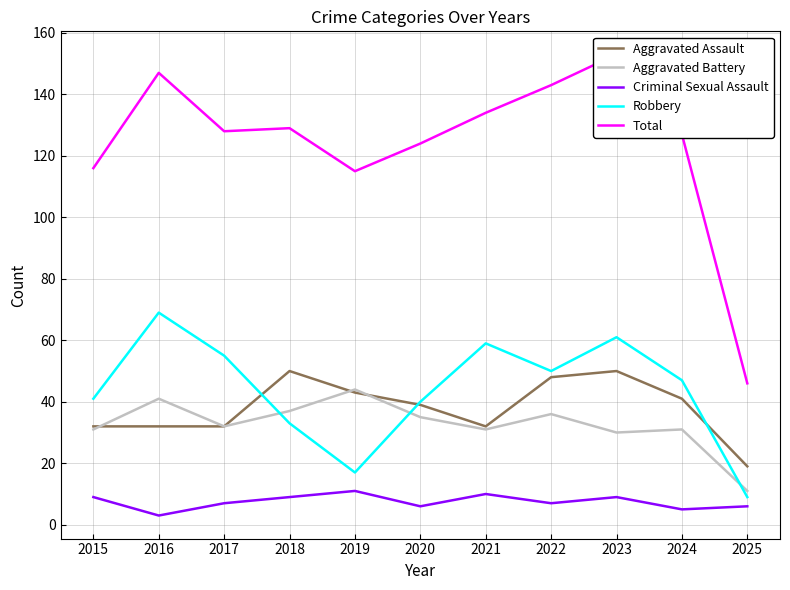

What is the difference between the maximum and second lowest values in the Robbery series?

52